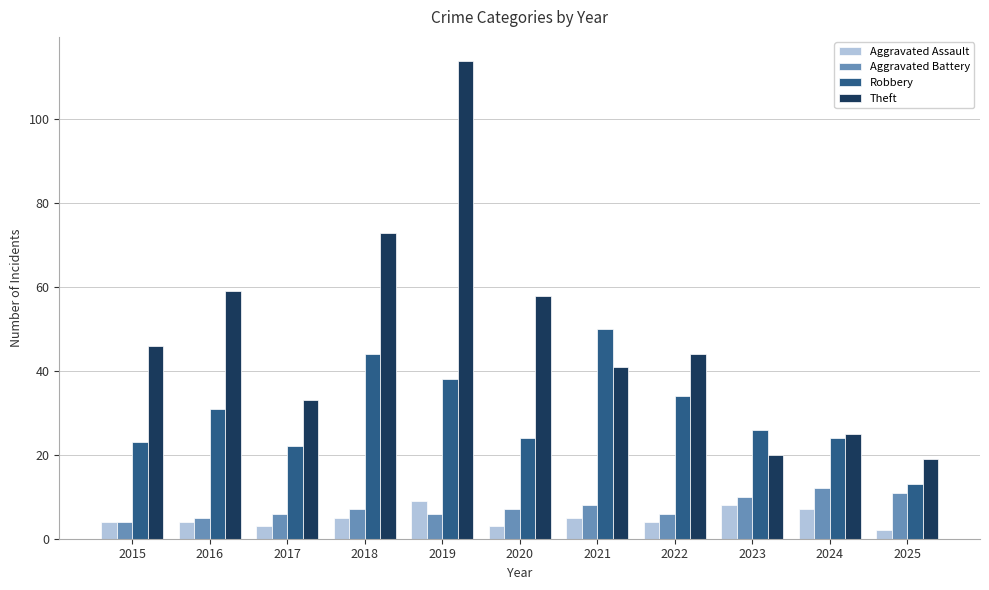

What is the value of the Aggravated Battery bar at the 7th from the left?

8